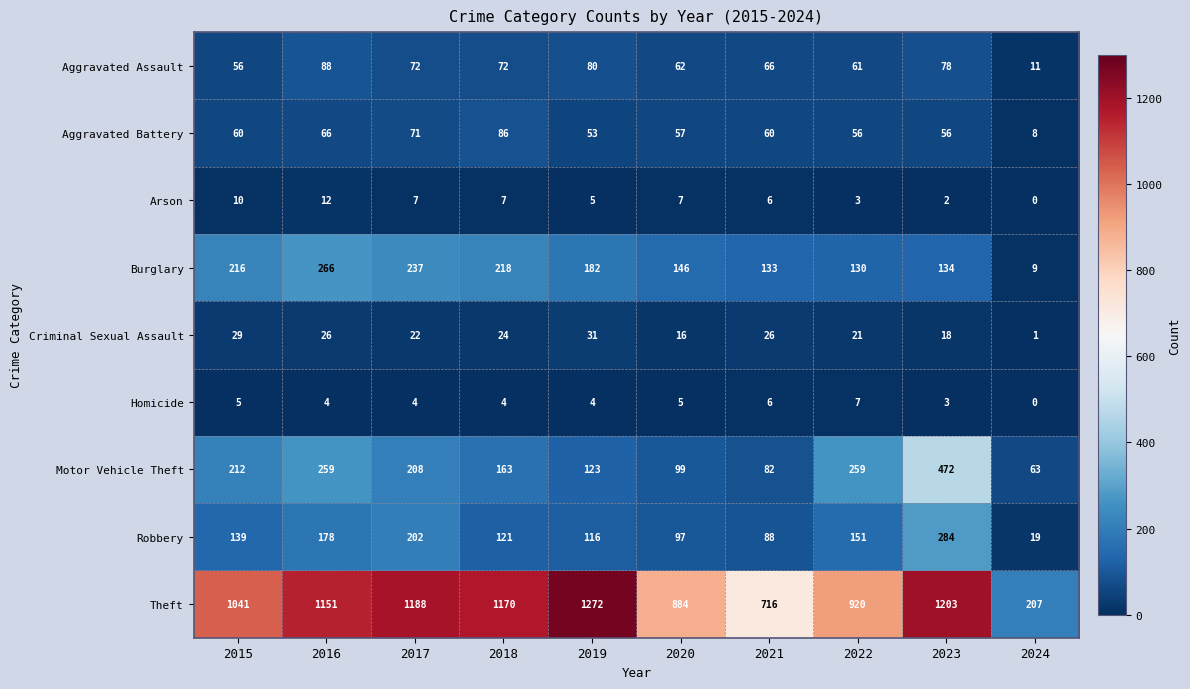

How many data points does each series have?

10